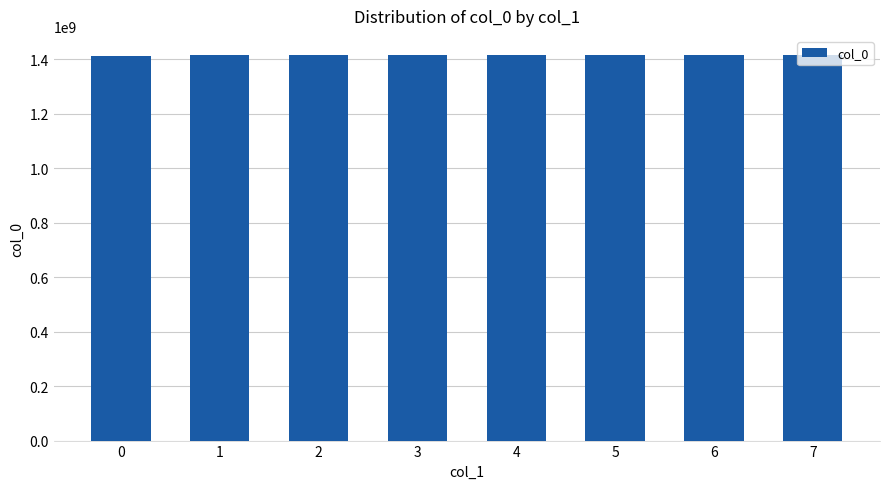

What is the average value?

1415225710